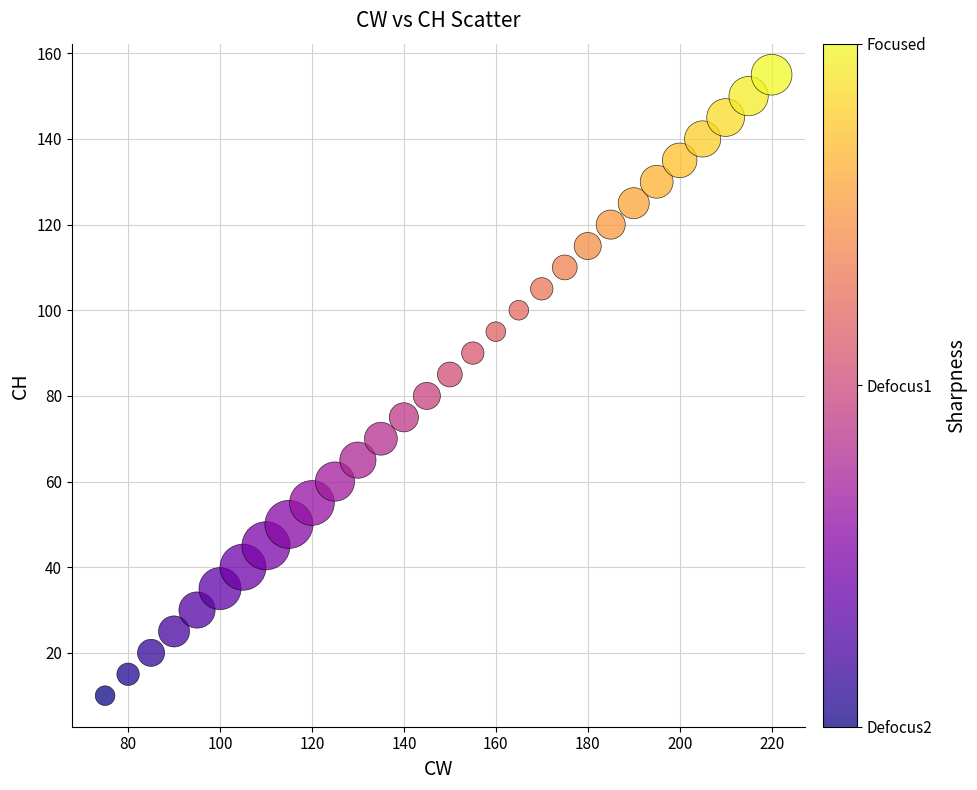

What is the range of Y values (max minus min)?

145